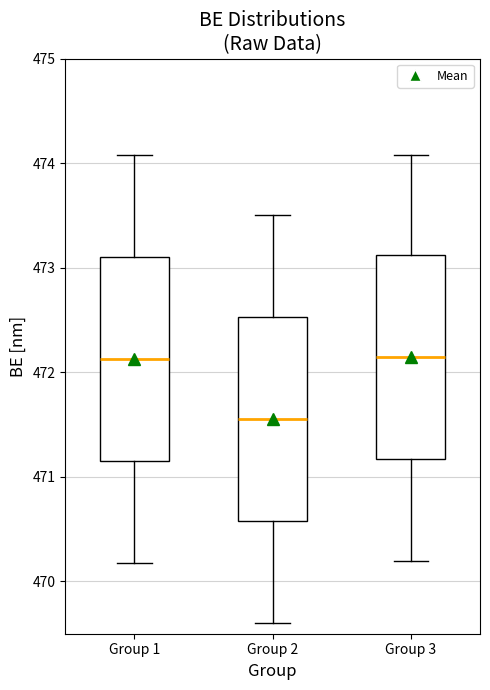

Reading left to right, read every box against the y-axis: the position of its median line, the range the box covers, and the ends of its whiskers. The values are not printed on the chart, so give them approximately, as read against the axis.

Group 1: median 472.1, box 471.2 to 473.1, whiskers 470.2 to 474.1
Group 2: median 471.6, box 470.6 to 472.5, whiskers 469.6 to 473.5
Group 3: median 472.2, box 471.2 to 473.1, whiskers 470.2 to 474.1